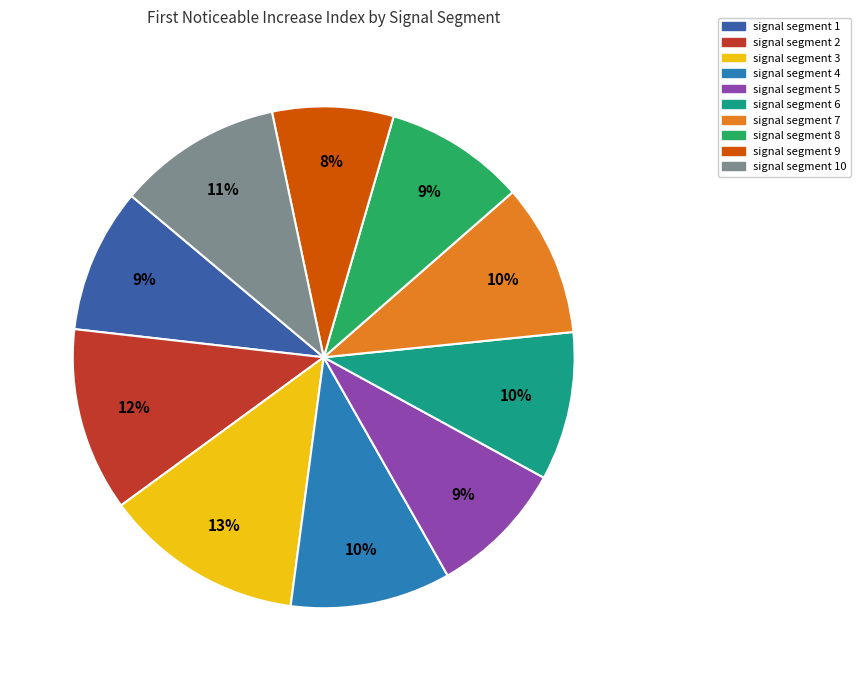

To the nearest percent, what portion does signal segment 8 represent?

9%